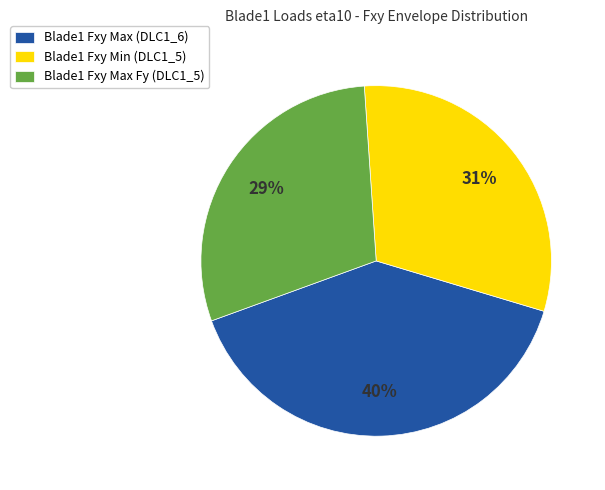

Is there a majority slice in this chart?

No